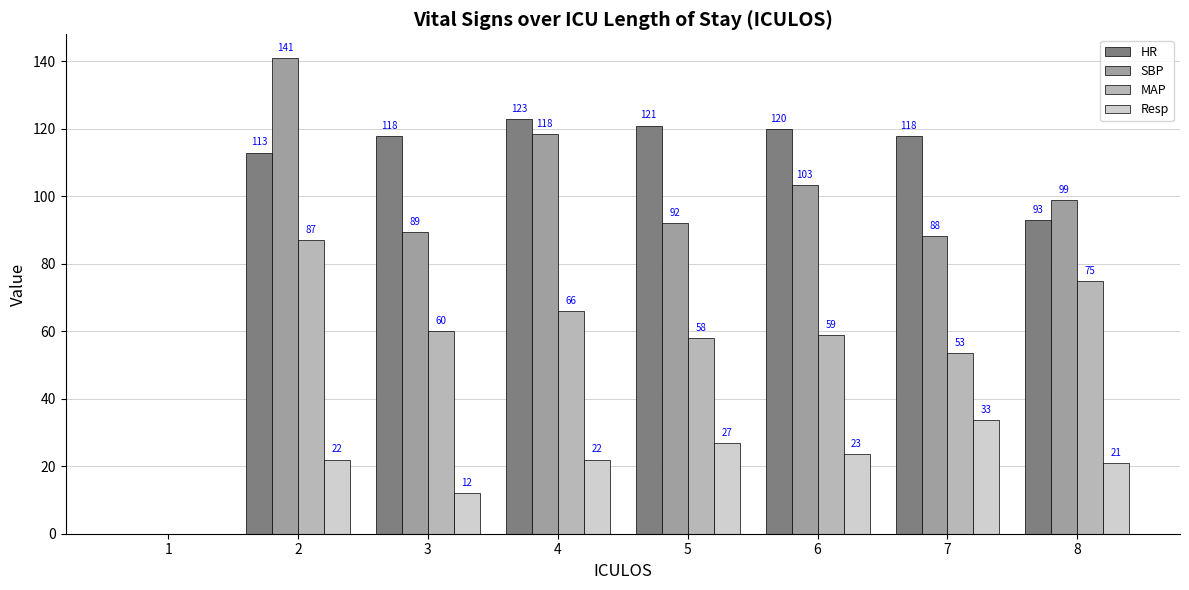

What is the highest value of the Resp series?

33.8